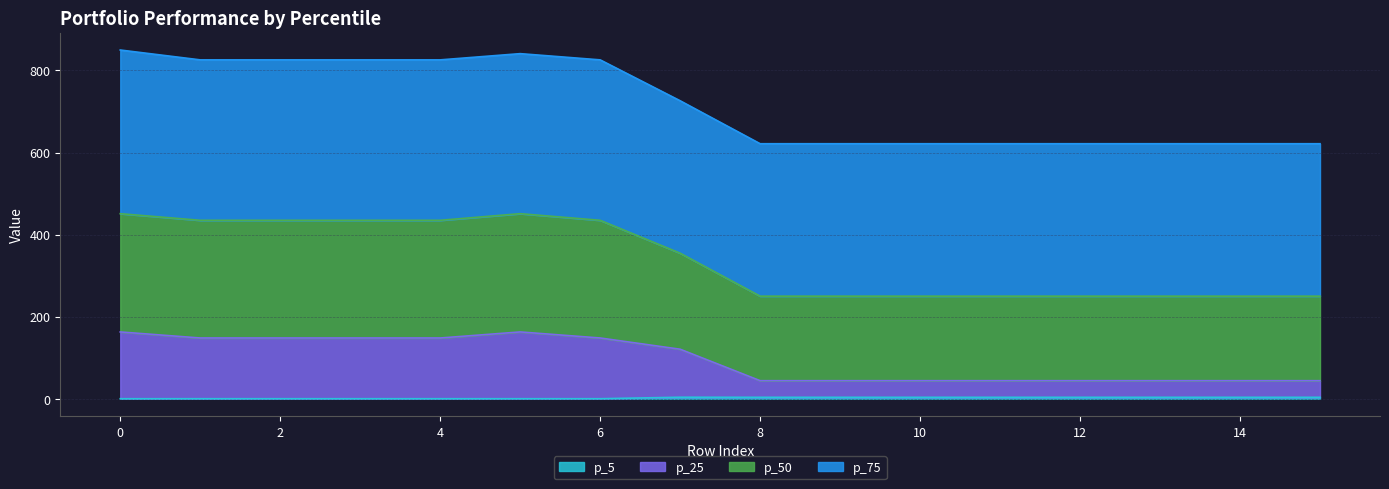

How many data points does each series have?

16